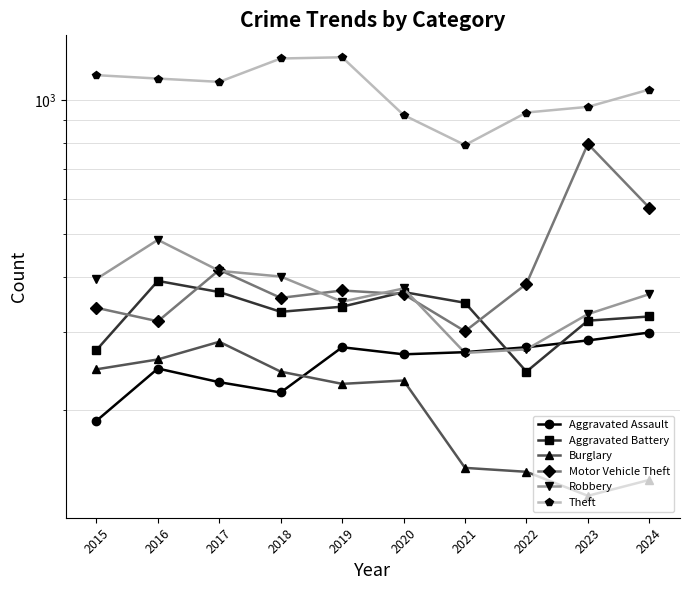

True or false: Motor Vehicle Theft and Burglary cross at least once.

False